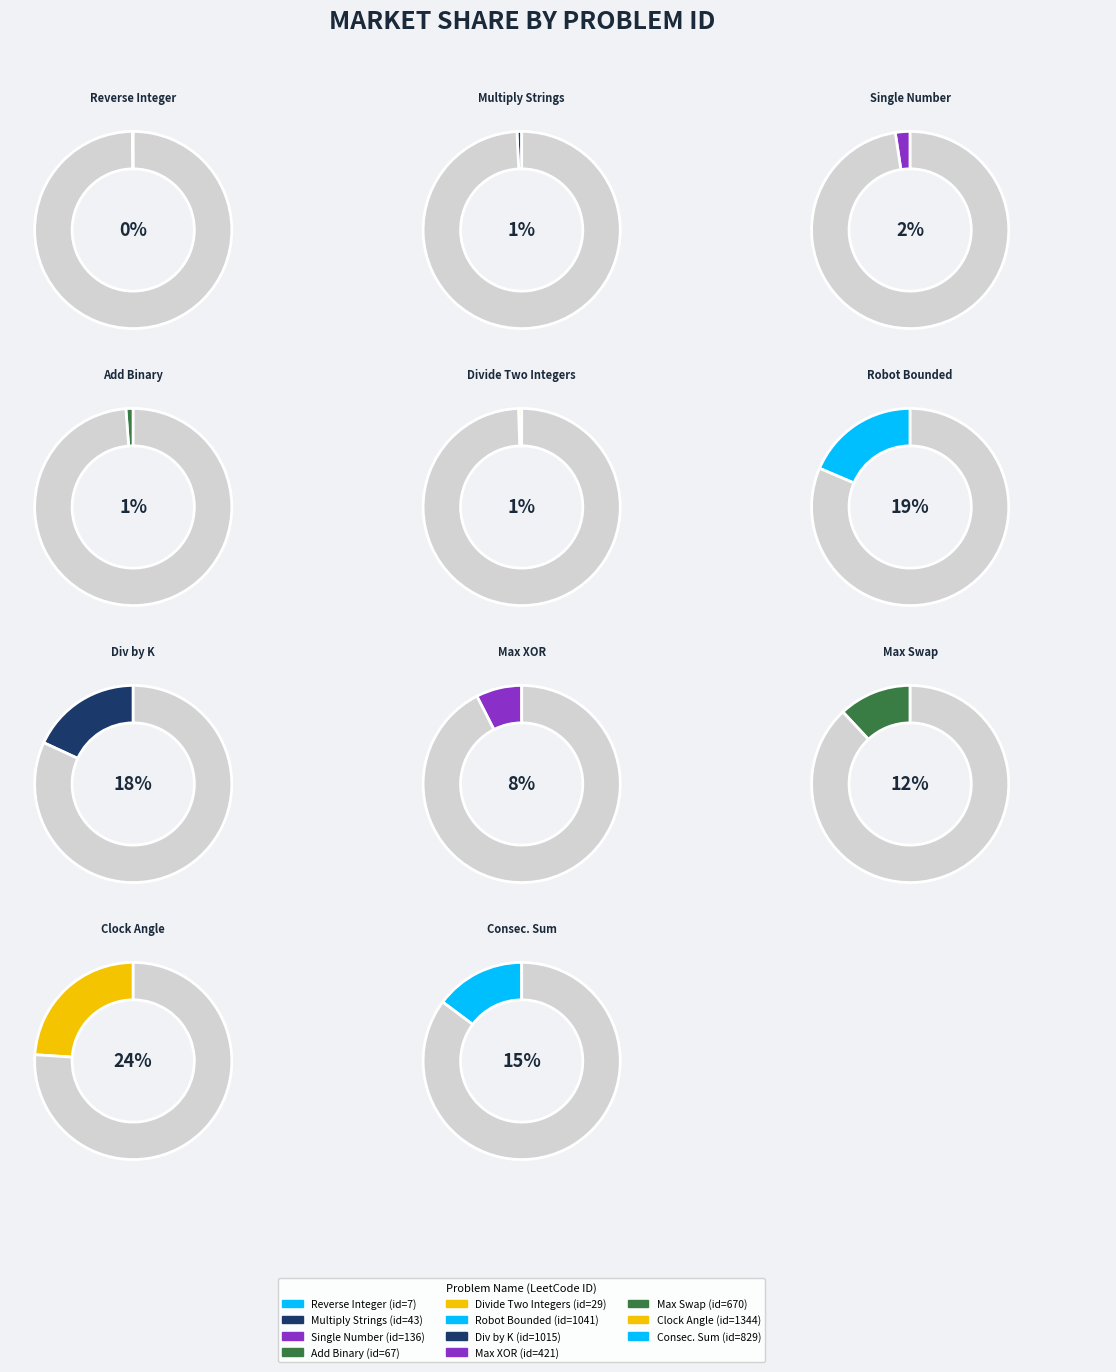

Combined, what portion of the pie is Smallest Integer Divisible by K and Multiply Strings?

18.9%